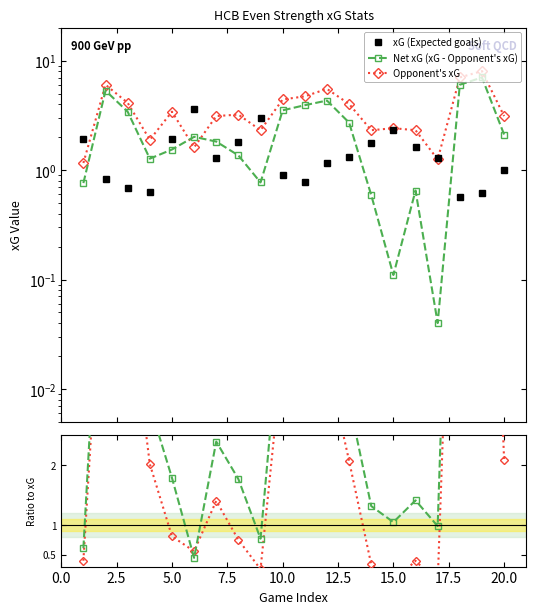

True or false: Net xG (xG - Opponent's xG) and Opponent's xG cross at least once.

True